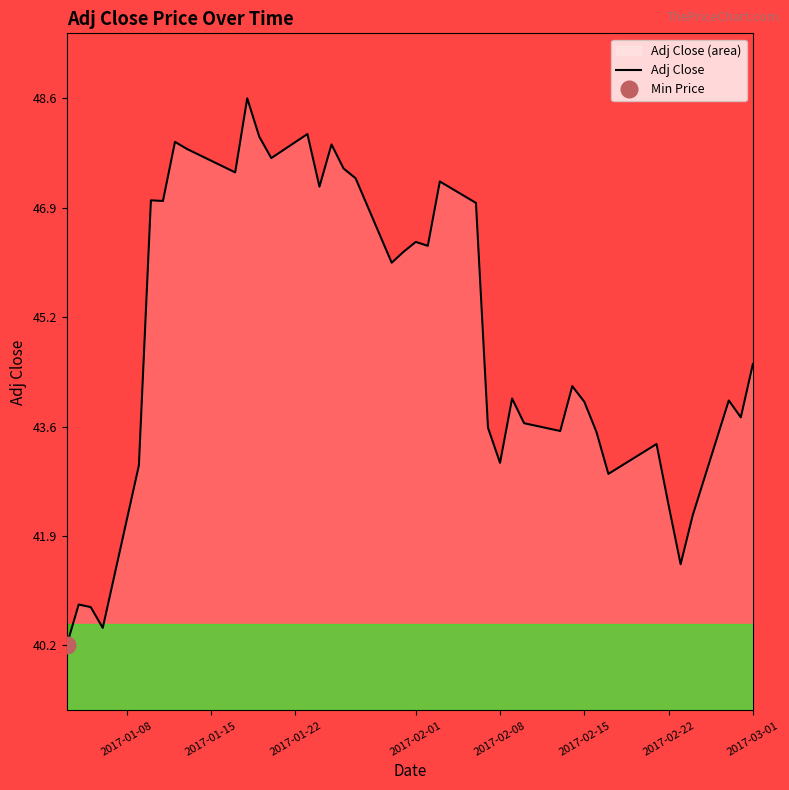

What is the highest value of the Adj Close series?

48.6